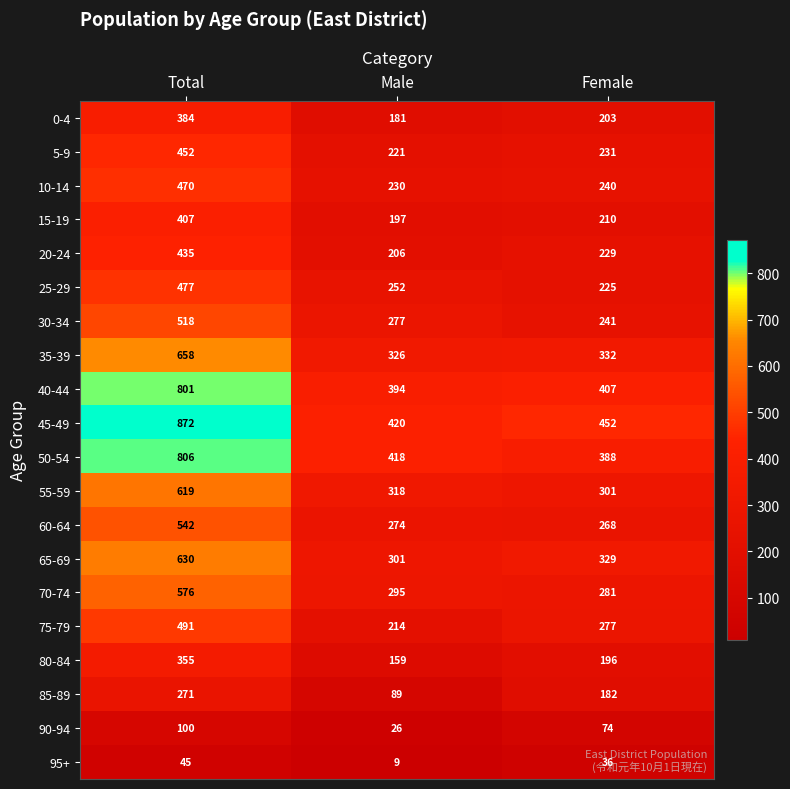

Which series has the largest total across all categories?

45-49